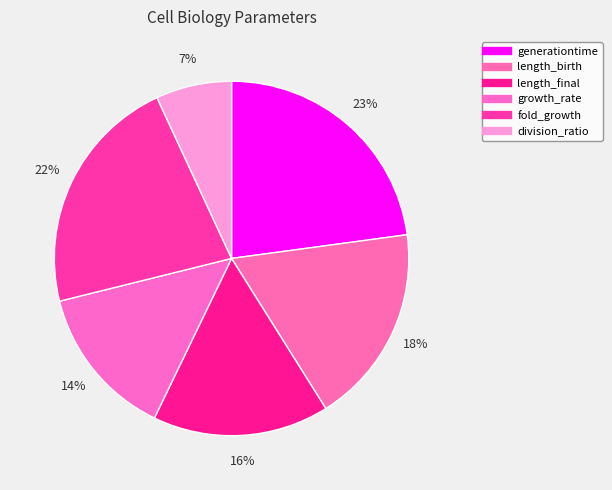

To the nearest percent, what is the difference between the largest and smallest slice percentages?

16%